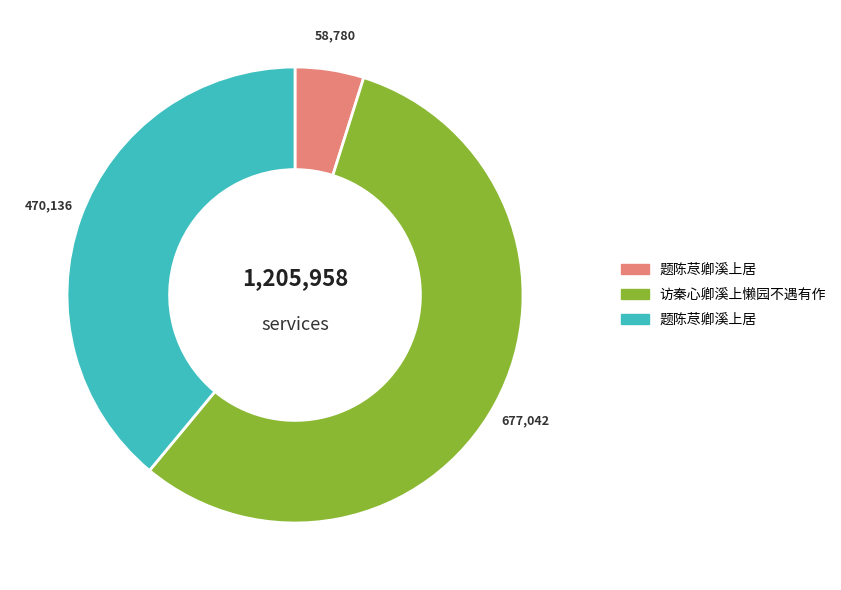

To the nearest percent, what percentage of the pie is 题陈荩卿溪上居?

39%